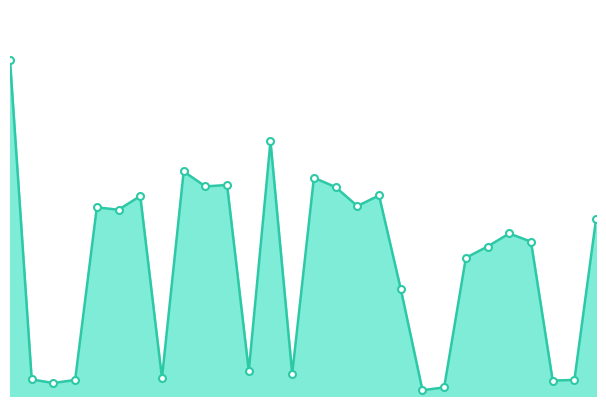

Reading left to right, what are all the values shown in this chart?

207060.7	10212.6	7993.4	9915.4	116353.3	114865.0	123325.6	11091.4	138471.9	129257.3	130137.5	15440.8	157006.4	13720.8	134599.0	128832.5	117148.6	123681.4	66023.2	3583.1	5301.5	85241.9	92186.6	100242.8	95187.6	9501.4	9918.4	109357.1